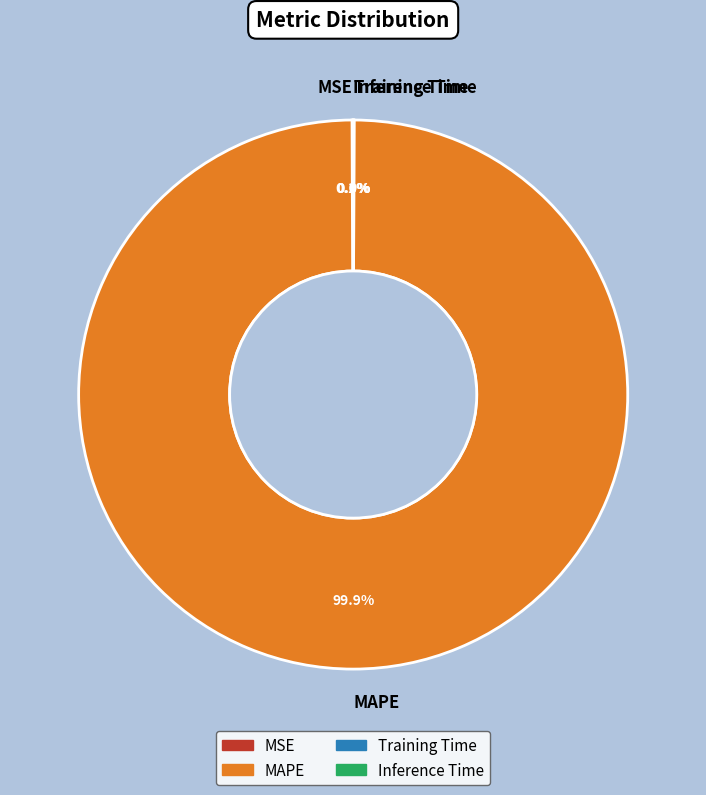

What is the largest slice in the pie chart?

MAPE